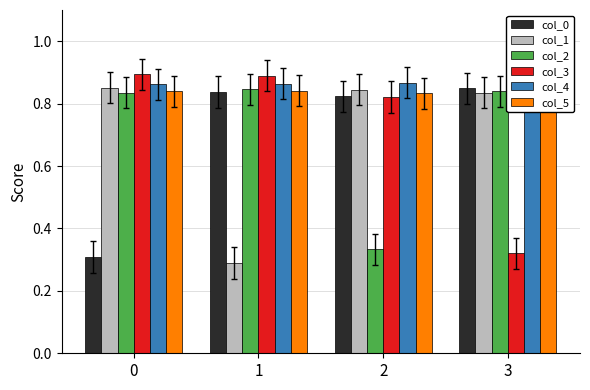

What are all the series names shown in the legend?

col_0, col_1, col_2, col_3, col_4, col_5